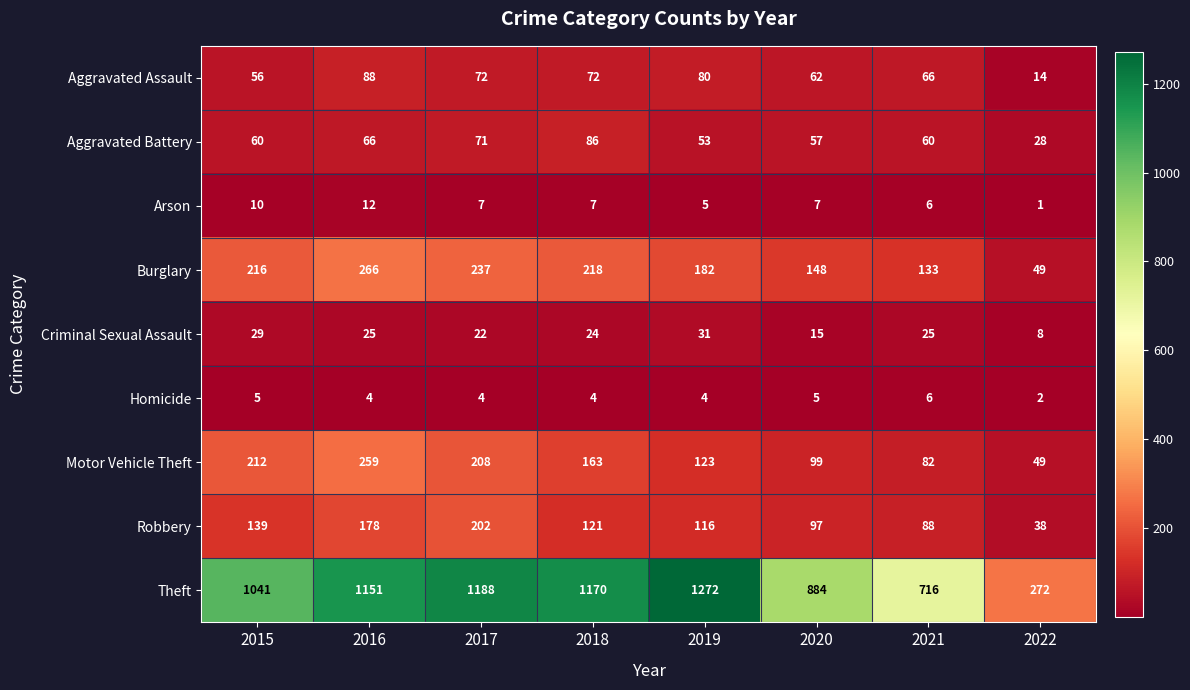

At how many categories does at least one series exceed 1037?

5